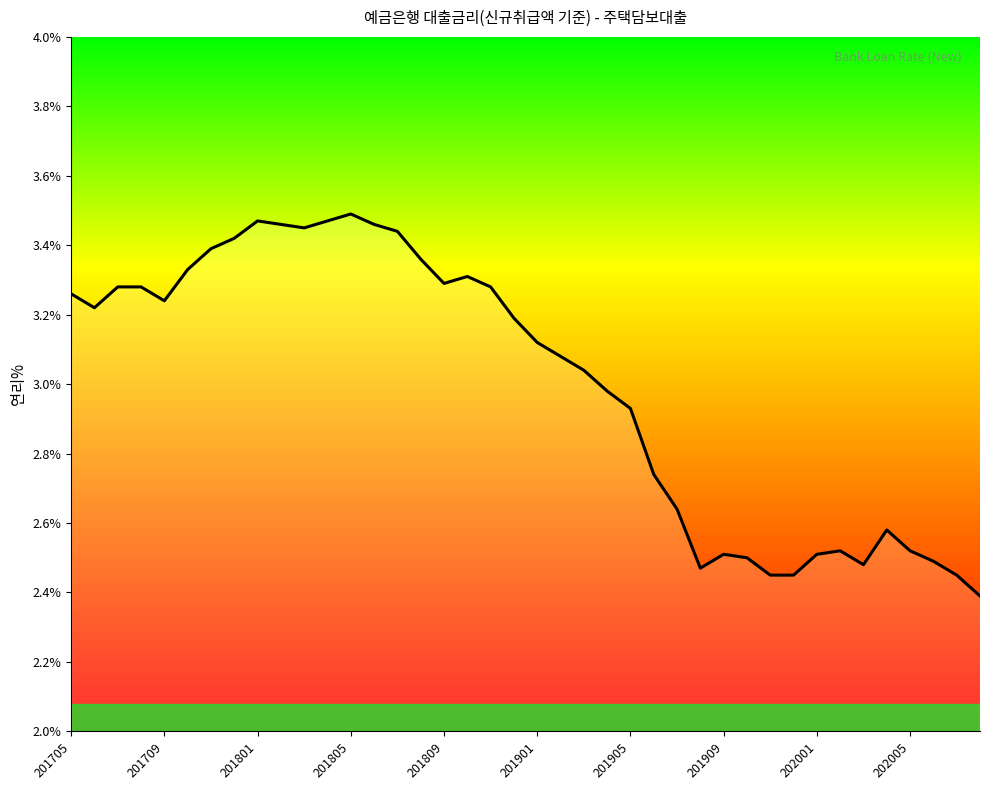

What is the difference between the maximum and minimum values?

1.1